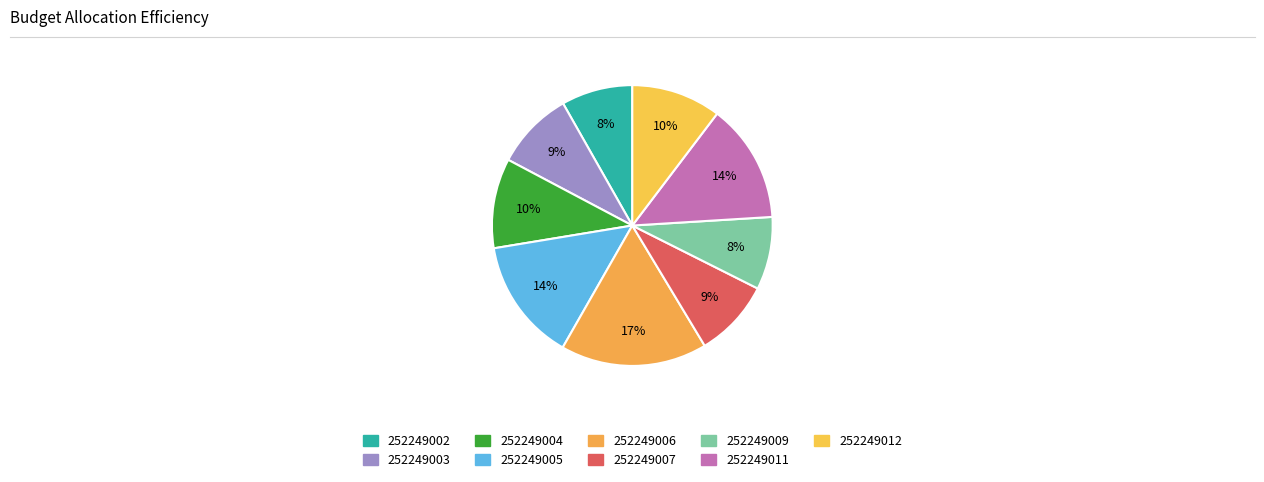

To the nearest percent, what is the difference between the 252249004 and 252249005 slice percentages?

4%